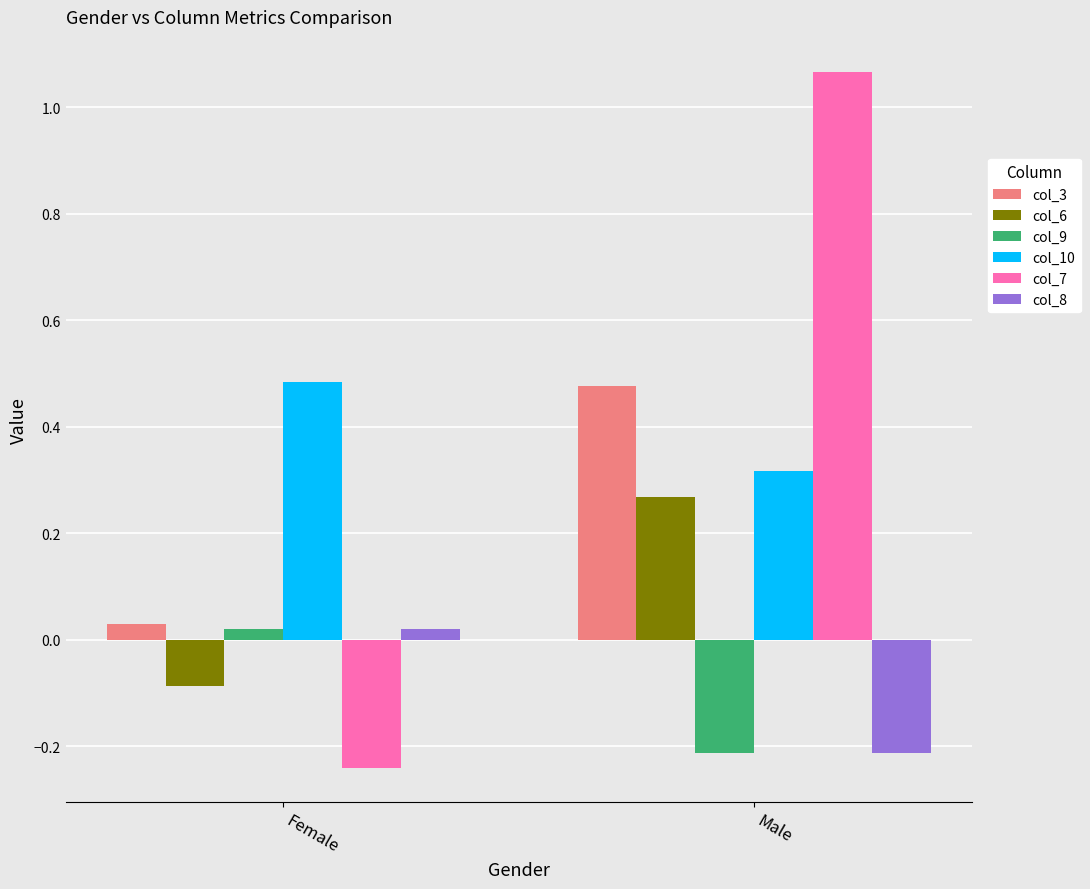

What is the label of the 1st bar from the left?

Female